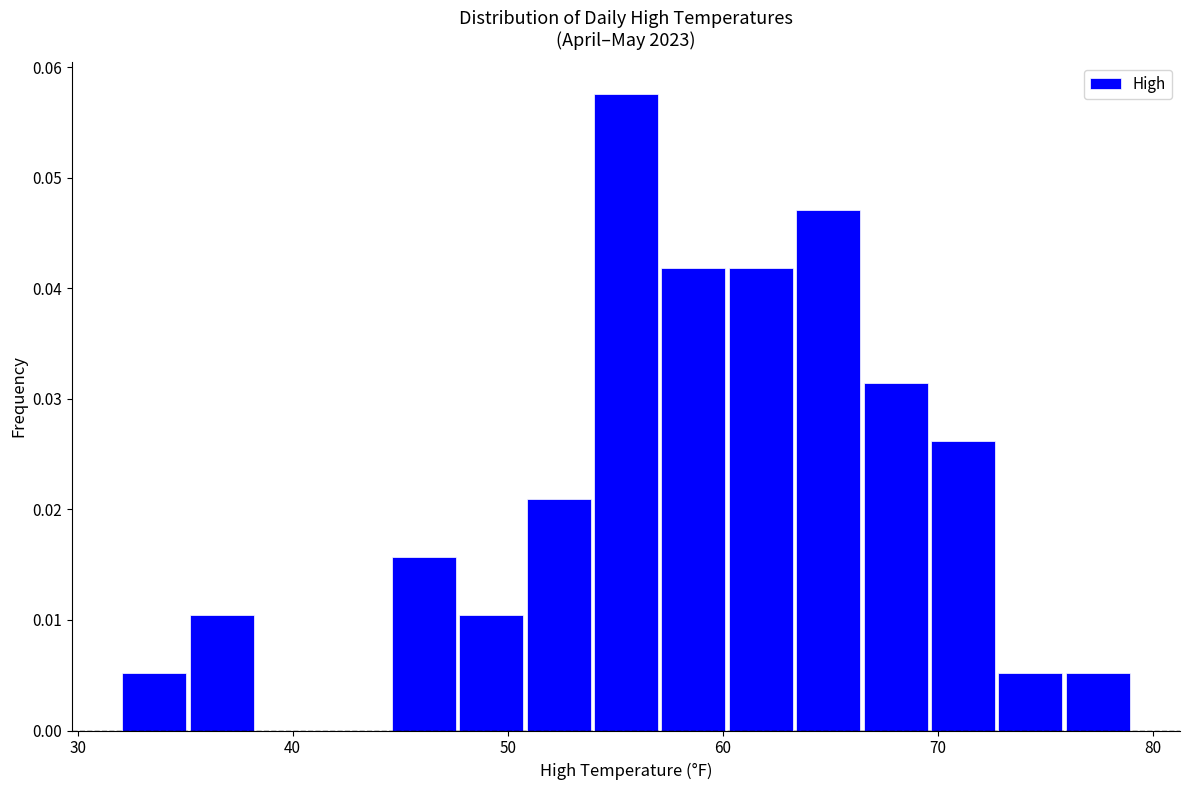

Around what value on the x-axis is the tallest bar? Give the approximate position of its centre, as read against the axis.

56